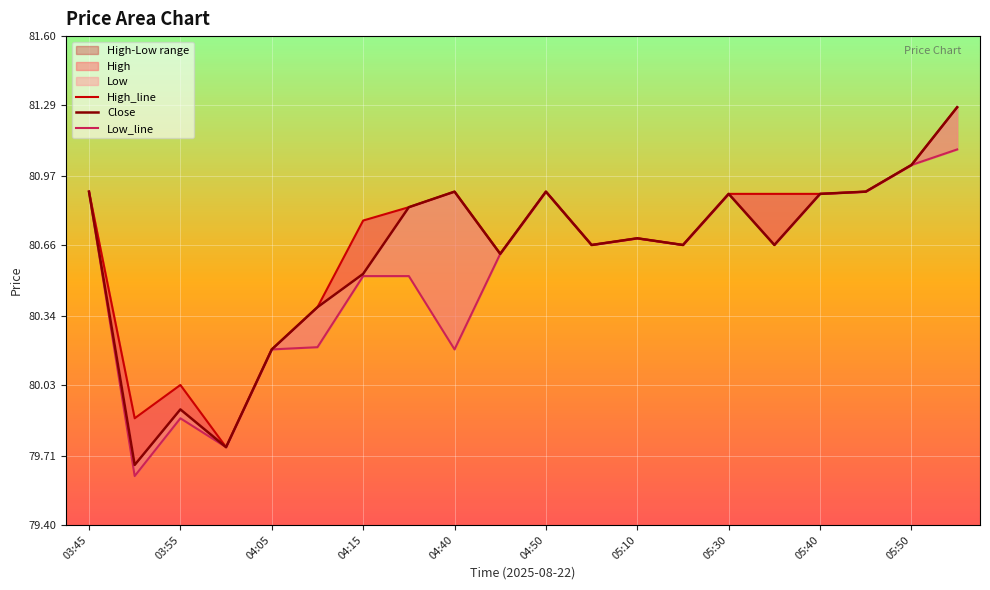

Reading left to right, what are all the values shown in this chart?

High_line: 80.9	79.9	80.0	79.8	80.2	80.4	80.8	80.8	80.9	80.6	80.9	80.7	80.7	80.7	80.9	80.9	80.9	80.9	81.0	81.3
Close: 80.9	79.7	79.9	79.8	80.2	80.4	80.5	80.8	80.9	80.6	80.9	80.7	80.7	80.7	80.9	80.7	80.9	80.9	81.0	81.3
Low_line: 80.9	79.6	79.9	79.8	80.2	80.2	80.5	80.5	80.2	80.6	80.9	80.7	80.7	80.7	80.9	80.7	80.9	80.9	81.0	81.1